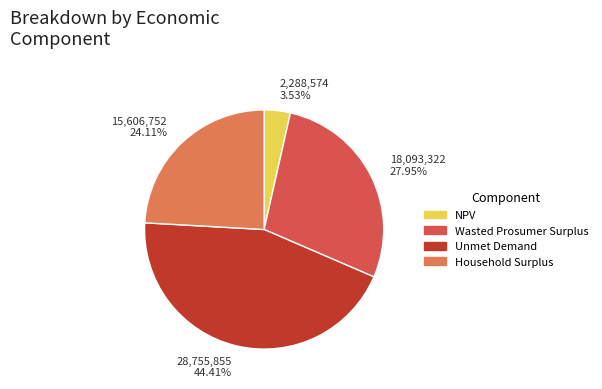

Rank the categories by value from lowest to highest.

2,288,574 3.53%, 15,606,752 24.11%, 18,093,322 27.95%, 28,755,855 44.41%